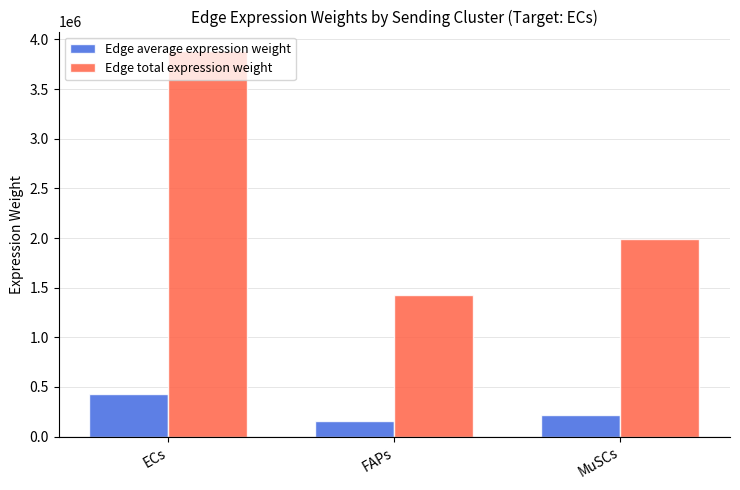

What are all the series names shown in the legend?

Edge average expression weight, Edge total expression weight